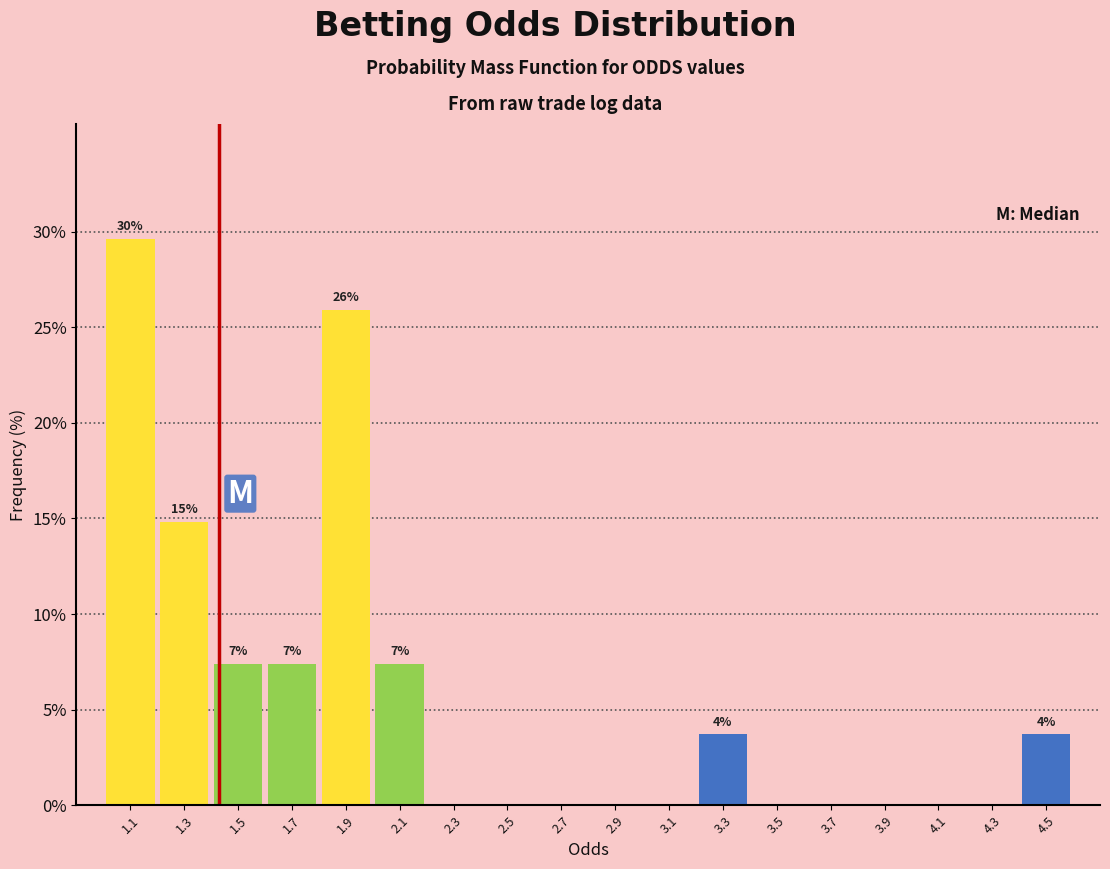

Which range on the x-axis has the tallest bar?

1.0 to 1.2